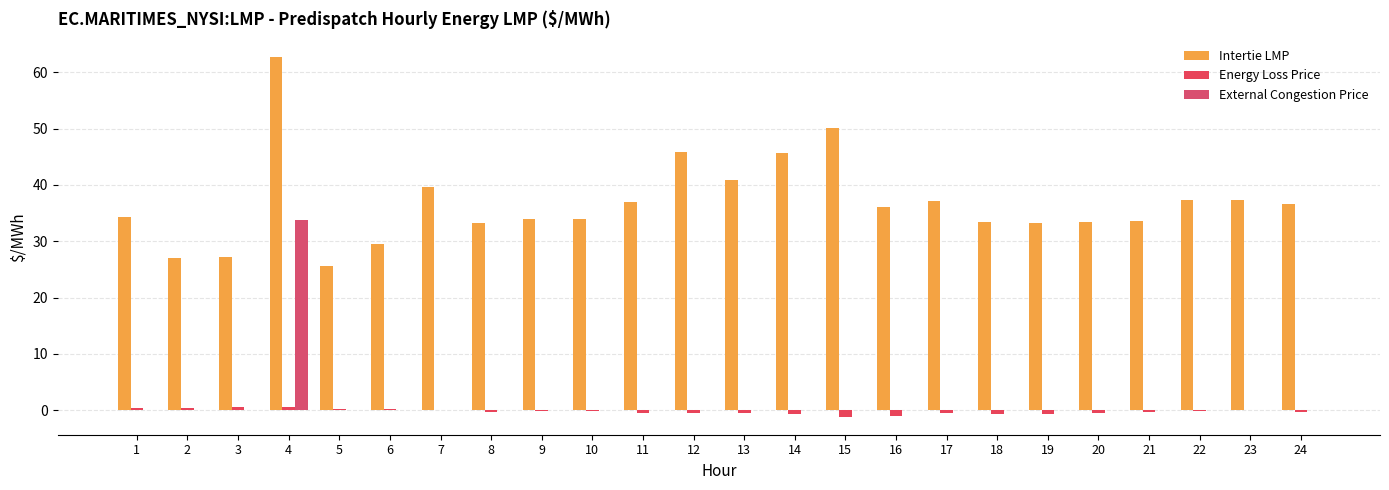

Count the number of data series in this chart.

3